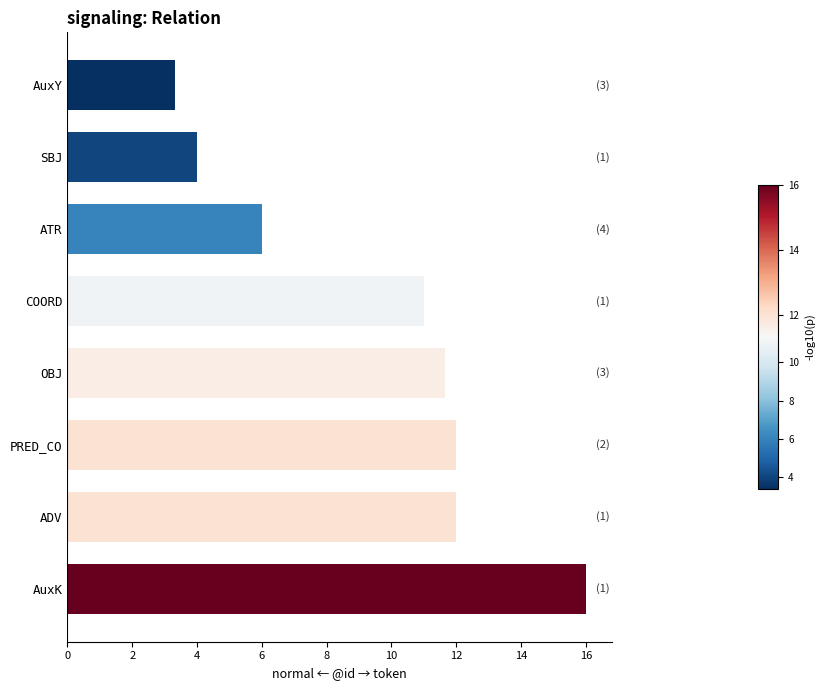

Reading bottom to top, extract all data points from this chart.

AuxK=16.0	ADV=12.0	PRED_CO=12.0	OBJ=11.7	COORD=11.0	ATR=6.0	SBJ=4.0	AuxY=3.3